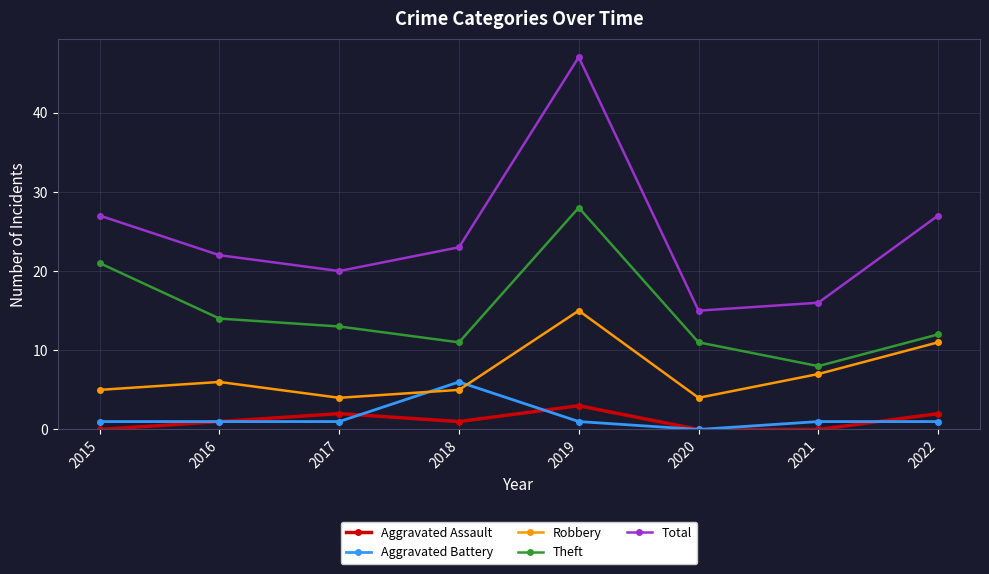

At which category does Total reach its first local peak?

2019